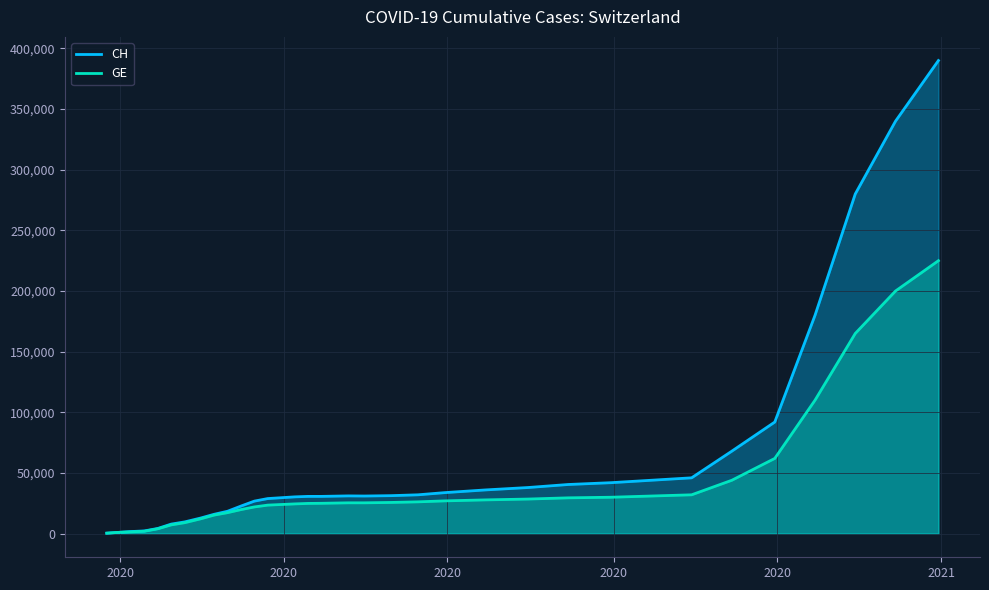

How many interior local peaks does the CH series have?

1